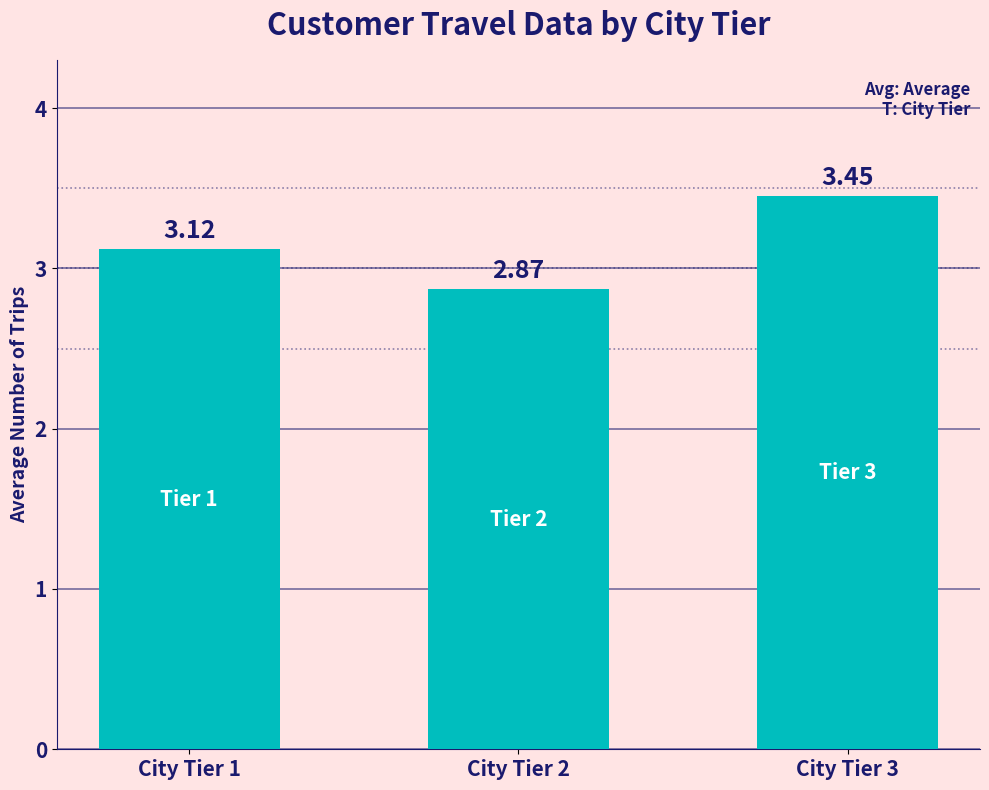

List the labels in order of value, largest first.

City Tier 3, City Tier 1, City Tier 2